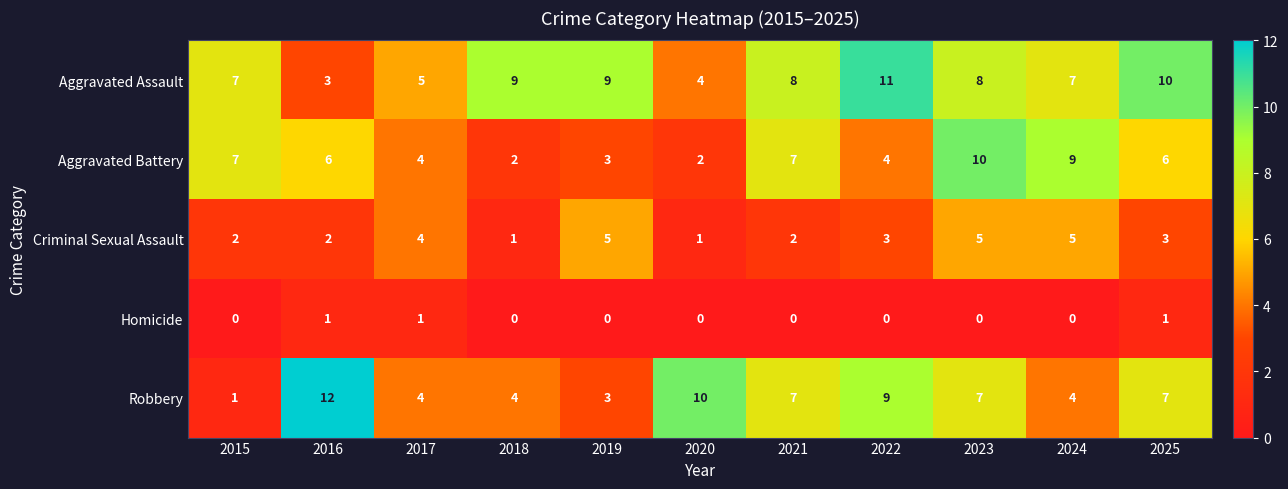

What is the greatest value displayed?

12